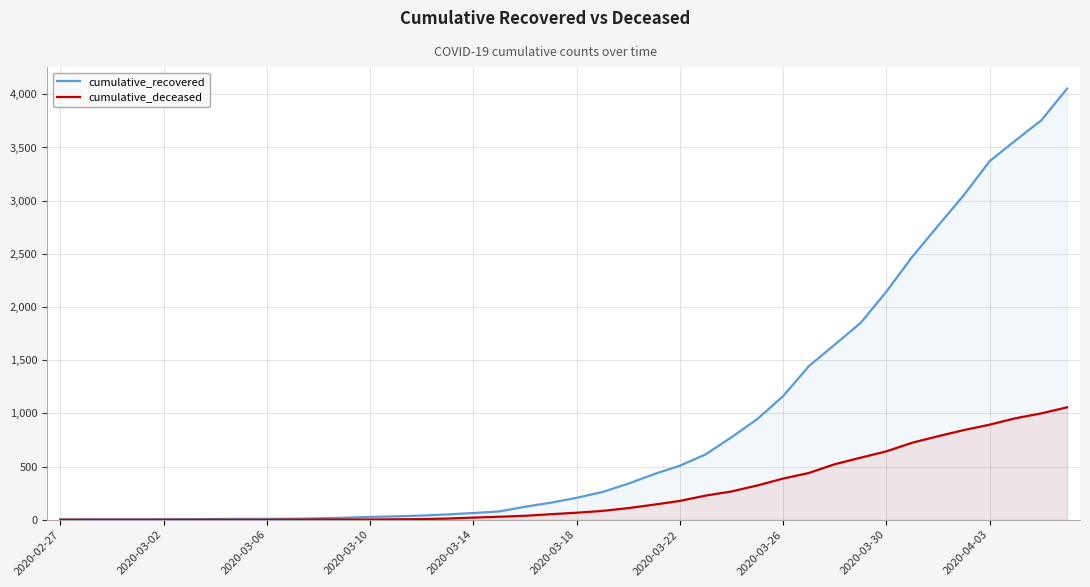

What is the maximum value shown in the chart?

4054